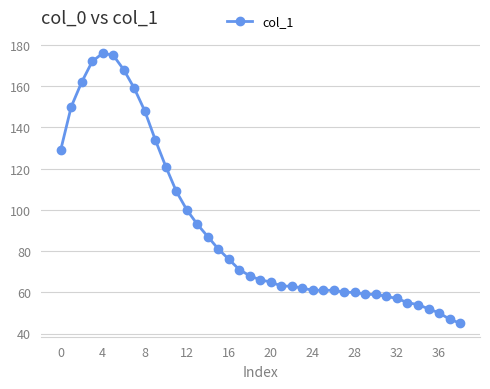

What is the difference between the maximum and minimum values?

131